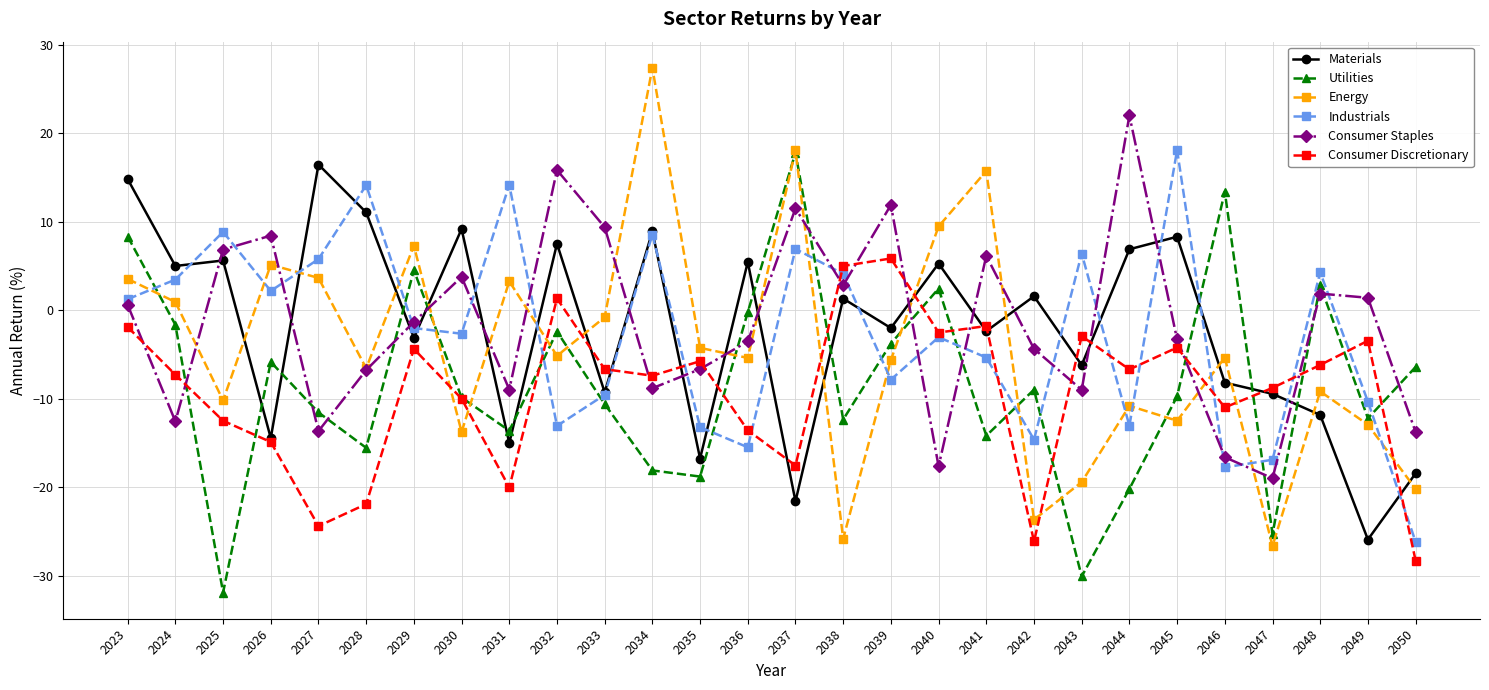

The Industrials series shows 1.6 at 2027. True or false?

False